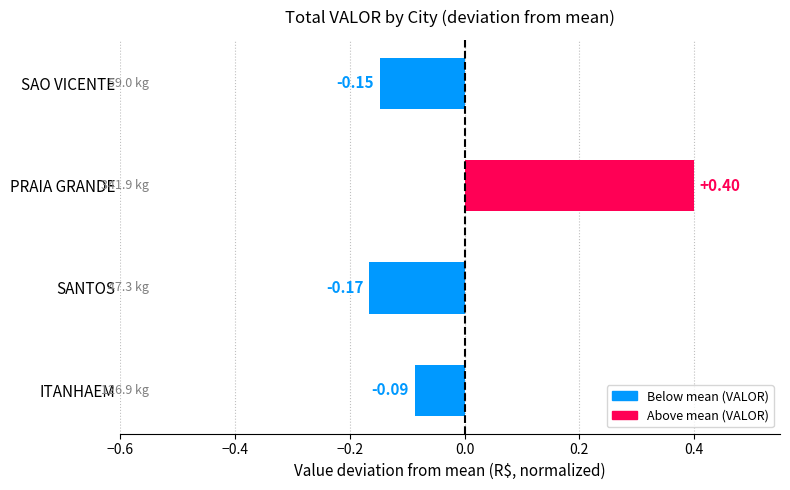

What is the difference between the values at SANTOS and PRAIA GRANDE?

0.6